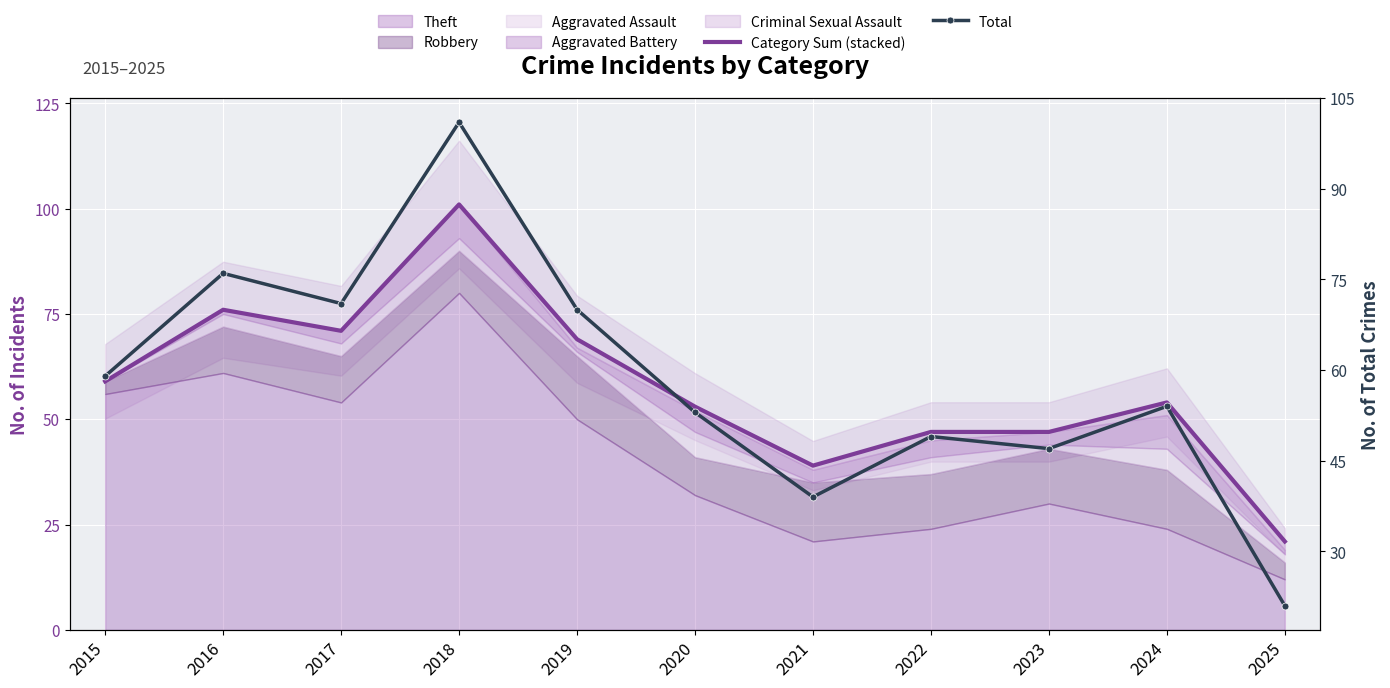

True or false: Total and Category Sum (stacked) cross at least once.

False